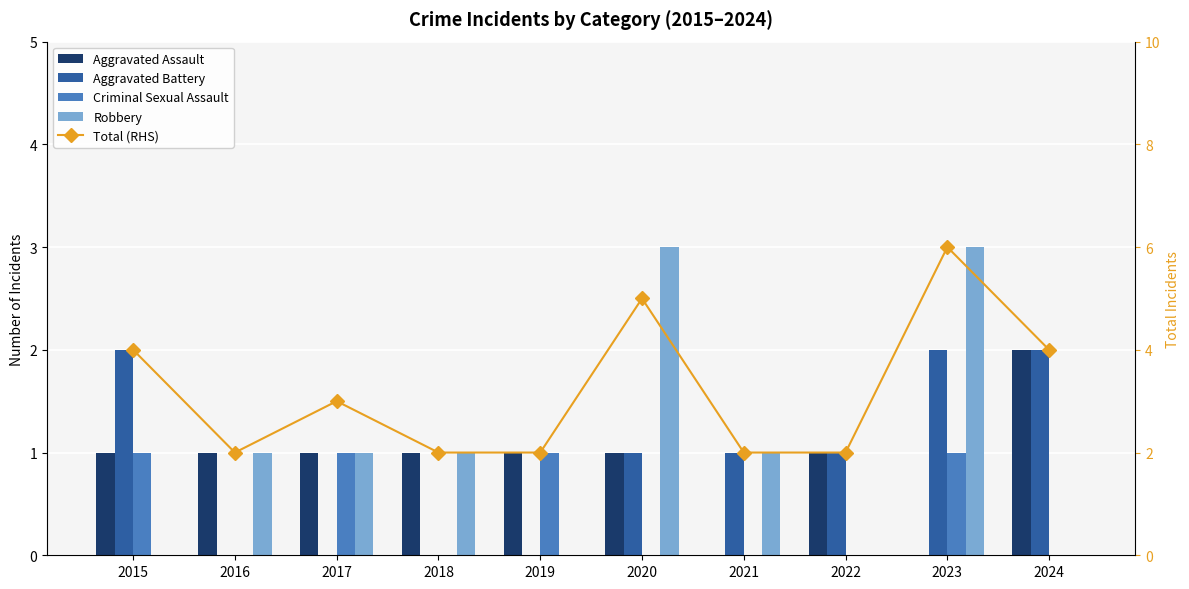

Reading left to right, transcribe all the data shown in this chart.

Aggravated Assault: 2015=1	2016=1	2017=1	2018=1	2019=1	2020=1	2021=0	2022=1	2023=0	2024=2
Aggravated Battery: 2015=2	2016=0	2017=0	2018=0	2019=0	2020=1	2021=1	2022=1	2023=2	2024=2
Criminal Sexual Assault: 2015=1	2016=0	2017=1	2018=0	2019=1	2020=0	2021=0	2022=0	2023=1	2024=0
Robbery: 2015=0	2016=1	2017=1	2018=1	2019=0	2020=3	2021=1	2022=0	2023=3	2024=0
Total (RHS): 2015=4	2016=2	2017=3	2018=2	2019=2	2020=5	2021=2	2022=2	2023=6	2024=4